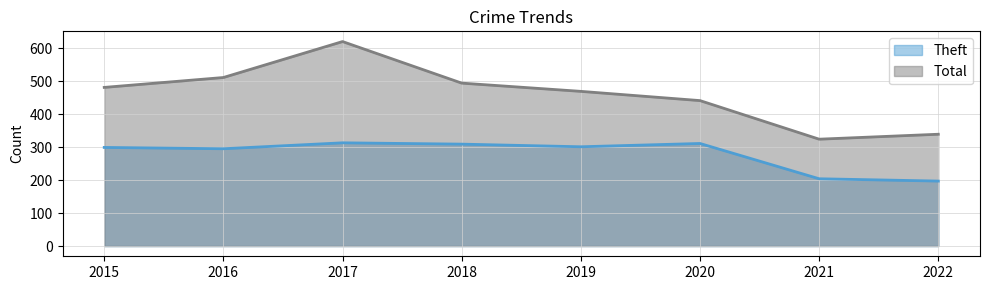

Reading right to left, list all the values displayed in this chart.

Theft: 2022=197	2021=204	2020=311	2019=301	2018=309	2017=313	2016=295	2015=299
Total: 2022=339	2021=324	2020=441	2019=469	2018=494	2017=620	2016=511	2015=481